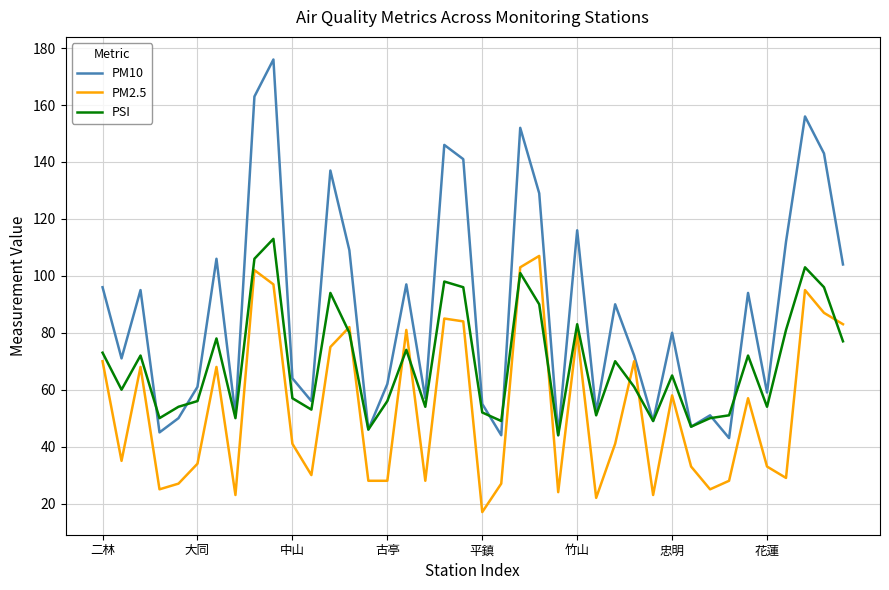

What is the maximum value shown in the chart?

176